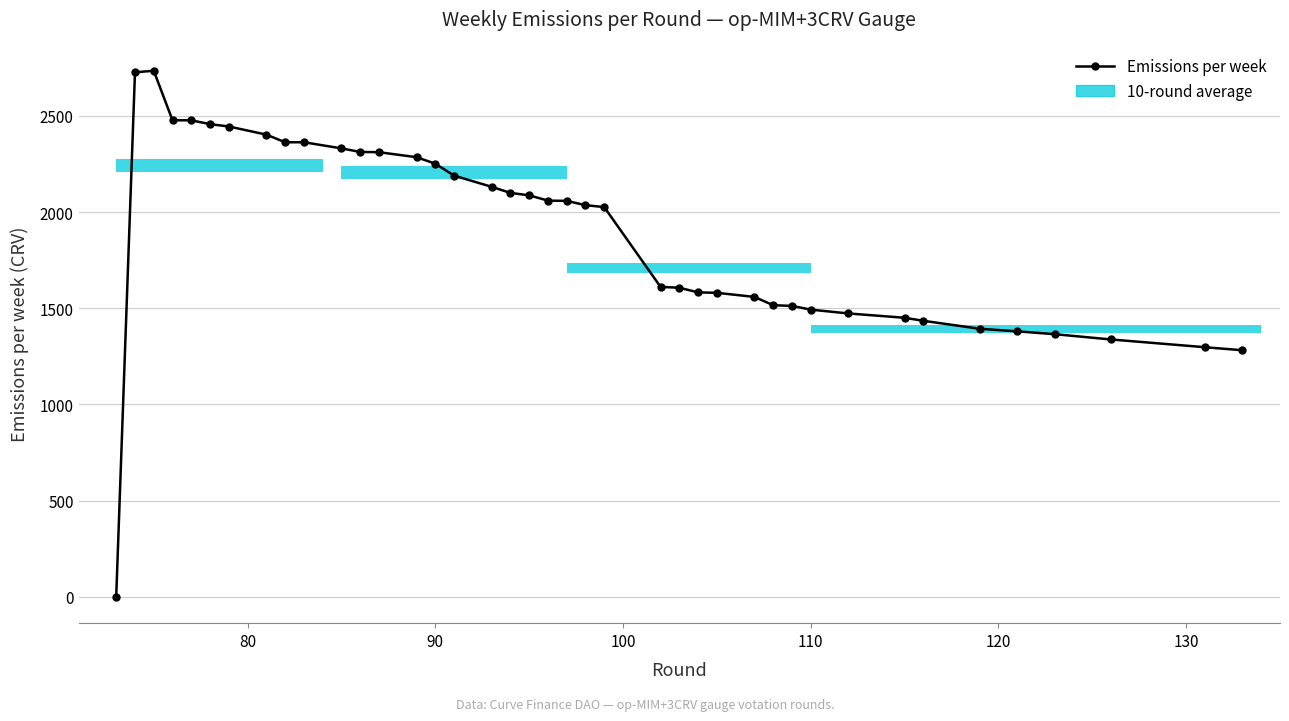

How many values are above zero?

39